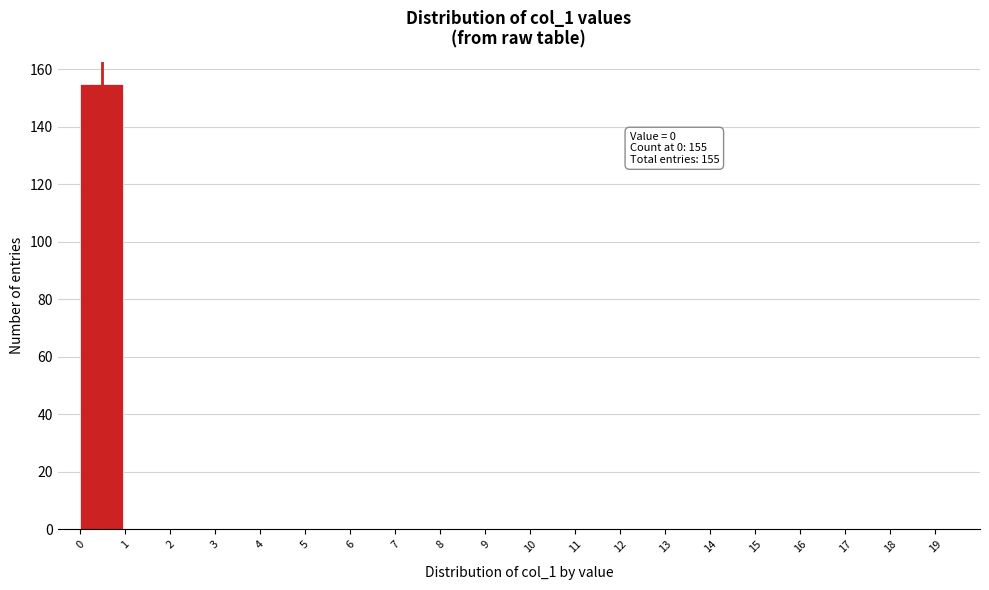

Over which range of the x-axis is the bar tallest?

0 to 1